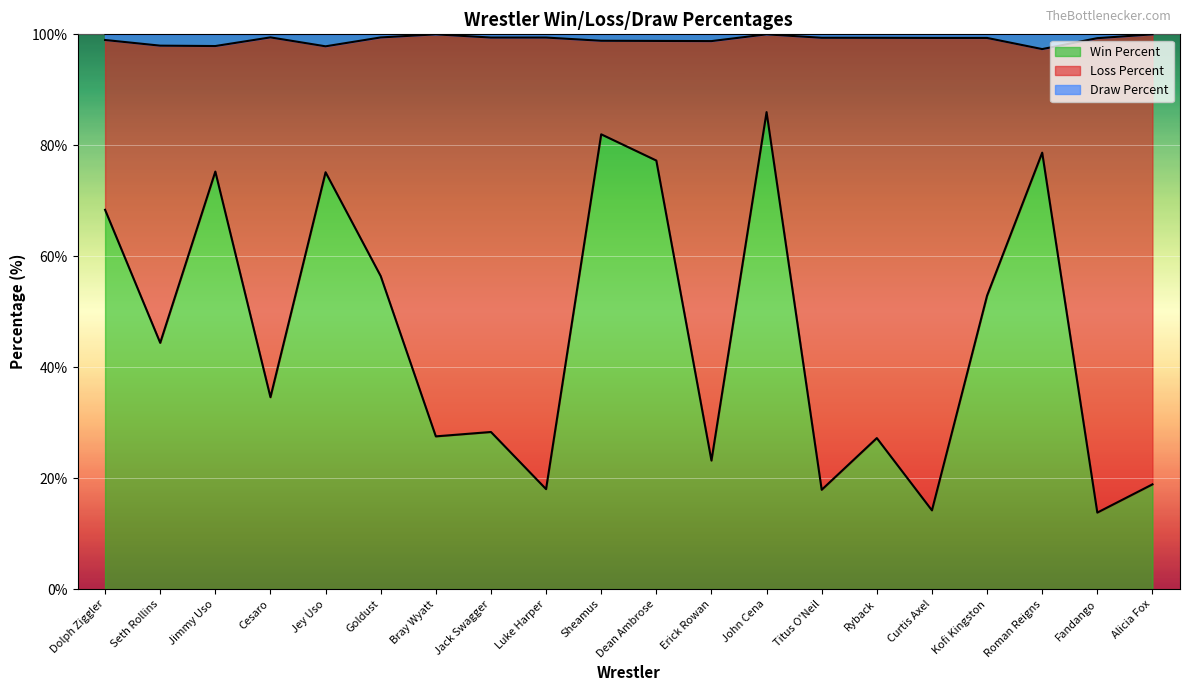

What is the difference between the maximum and minimum values in the Win Percent series?

72.2